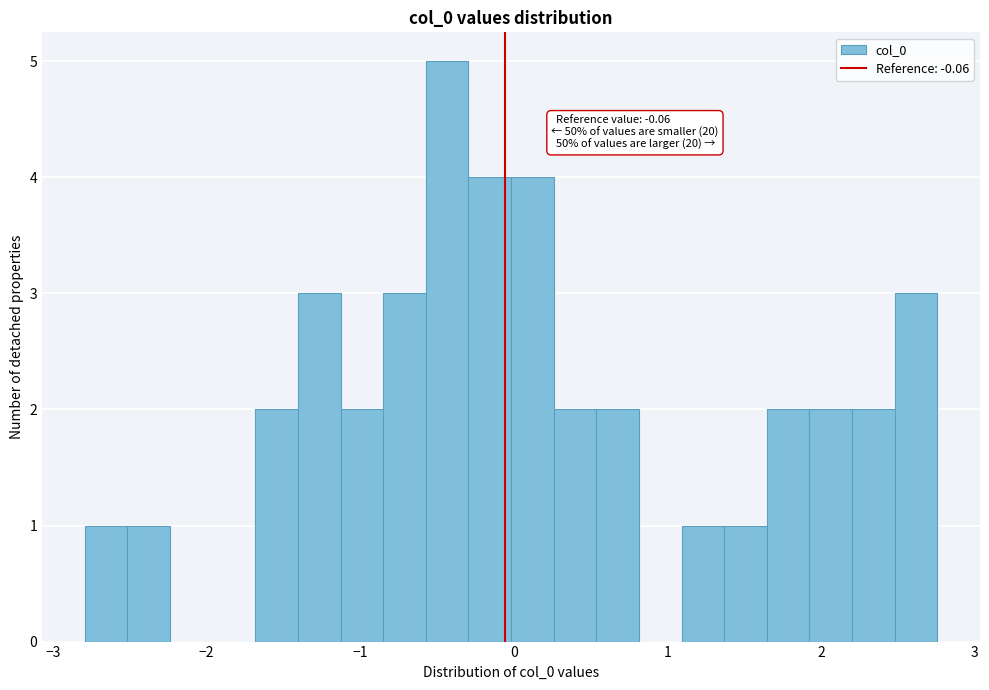

Read against the x-axis, roughly where is the centre of the tallest bar?

-0.4